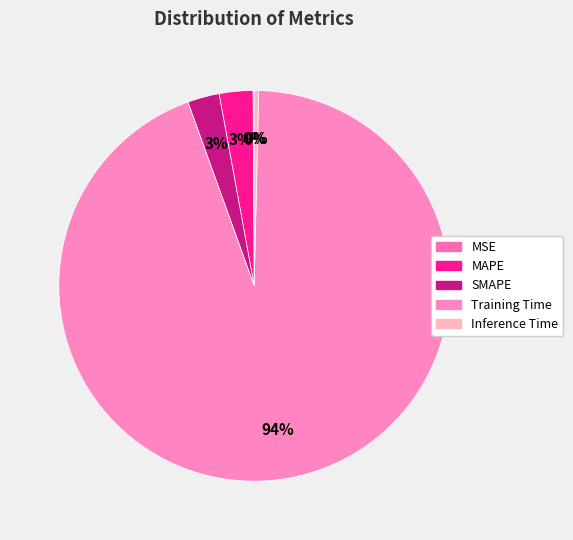

What is the change in value from MSE to Training Time?

+4.1